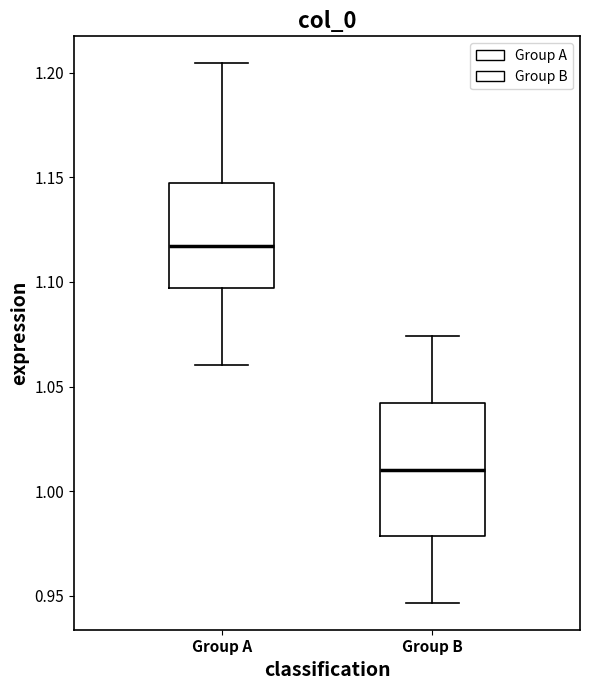

Where is the lower edge of the box for Group A on the y-axis? The values are not printed on the chart, so give them approximately, as read against the axis.

1.095